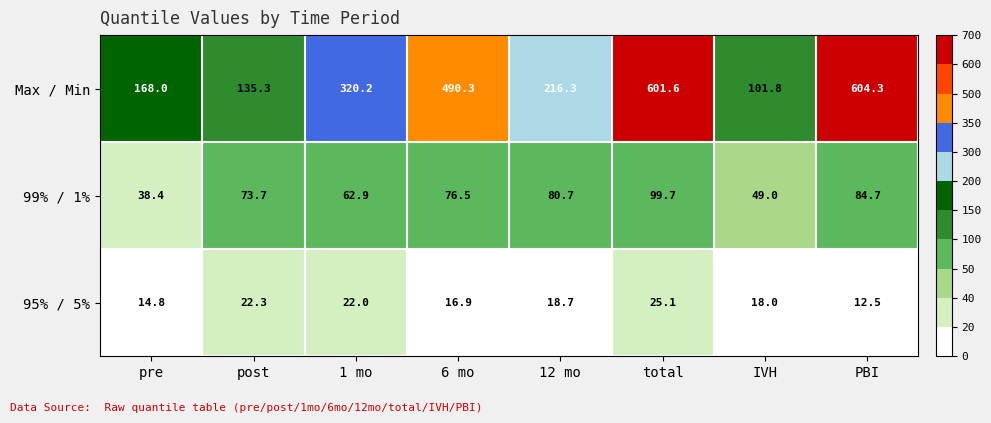

What is the difference between the Max / Min values at 12 mo and 1 mo?

103.9